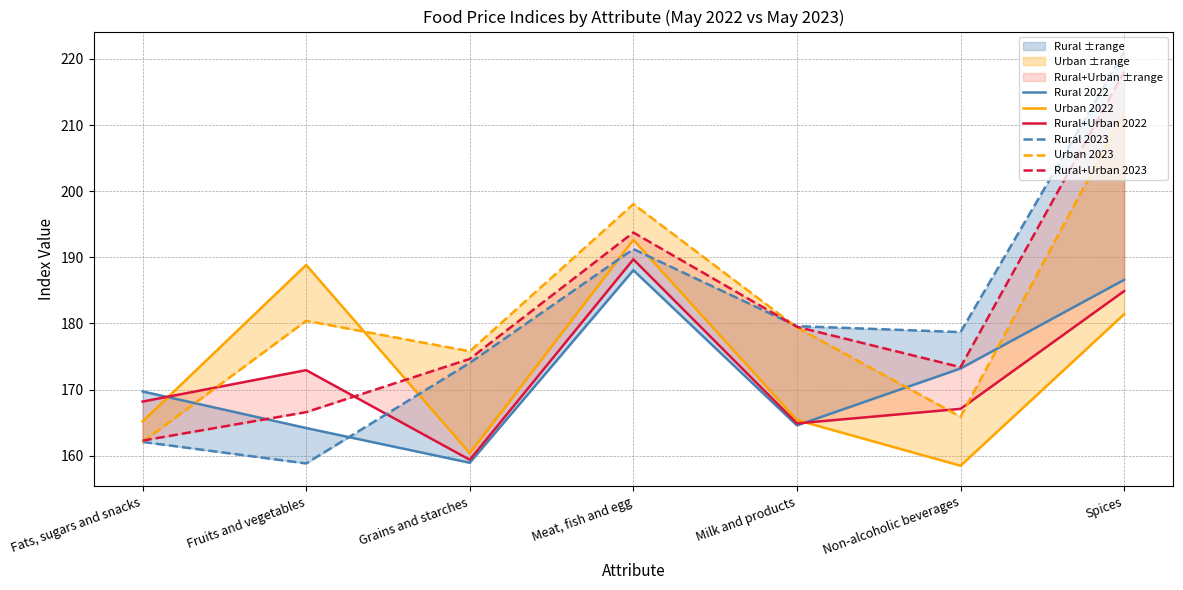

Which has a higher value, Non-alcoholic beverages or Grains and starches?

Non-alcoholic beverages